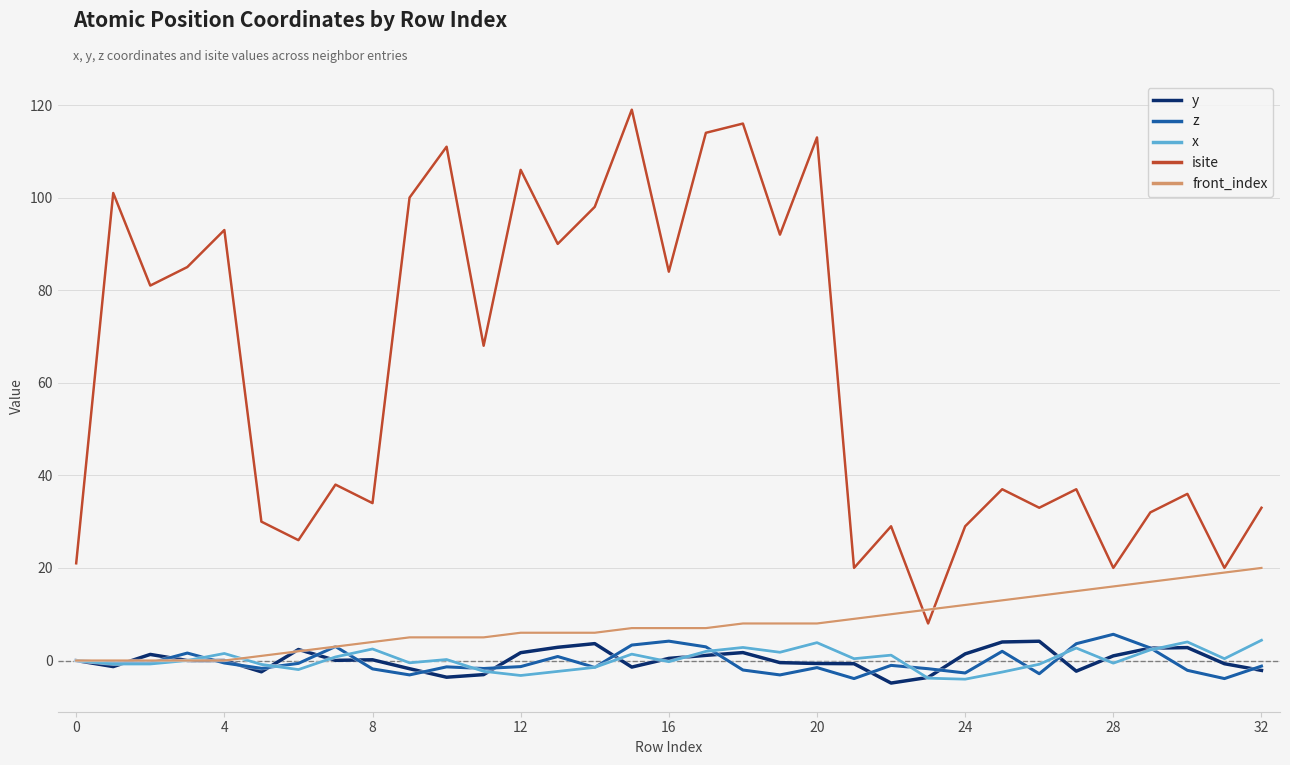

True or false: isite and x intersect in this chart.

False